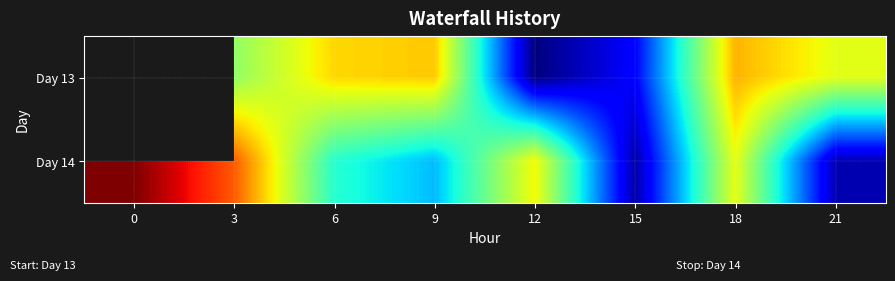

Rank the series by their maximum value, from lowest to highest.

Day 13, Day 14